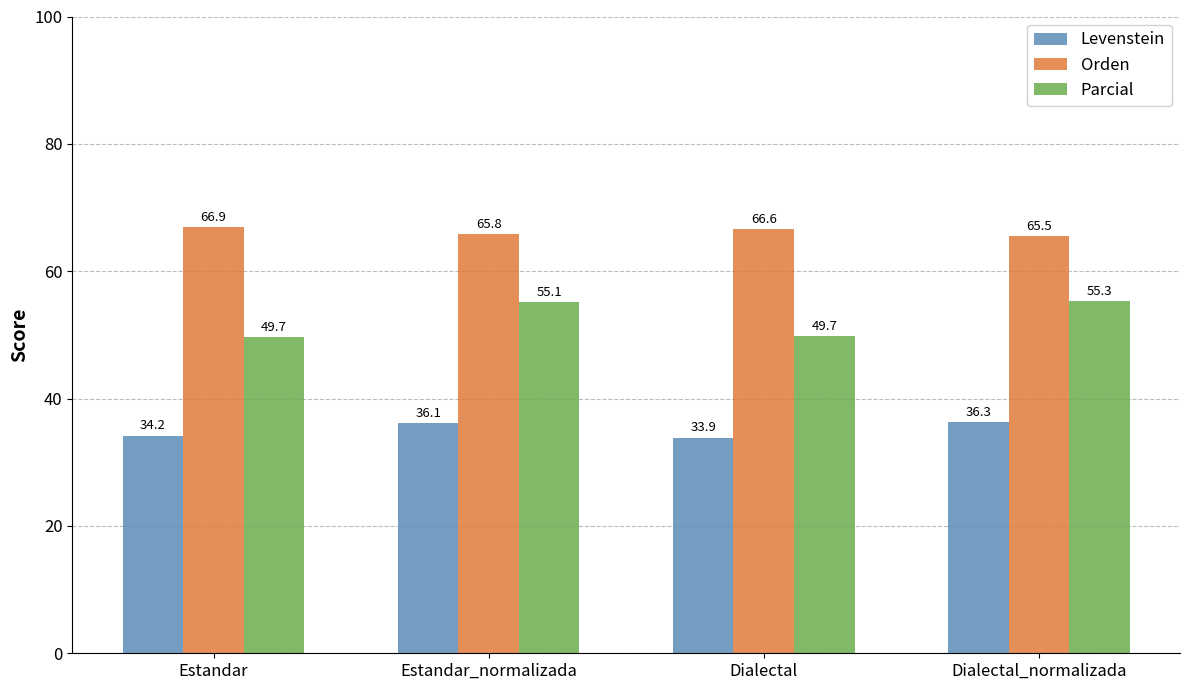

What is the total value across all series at Estandar_normalizada?

157.0